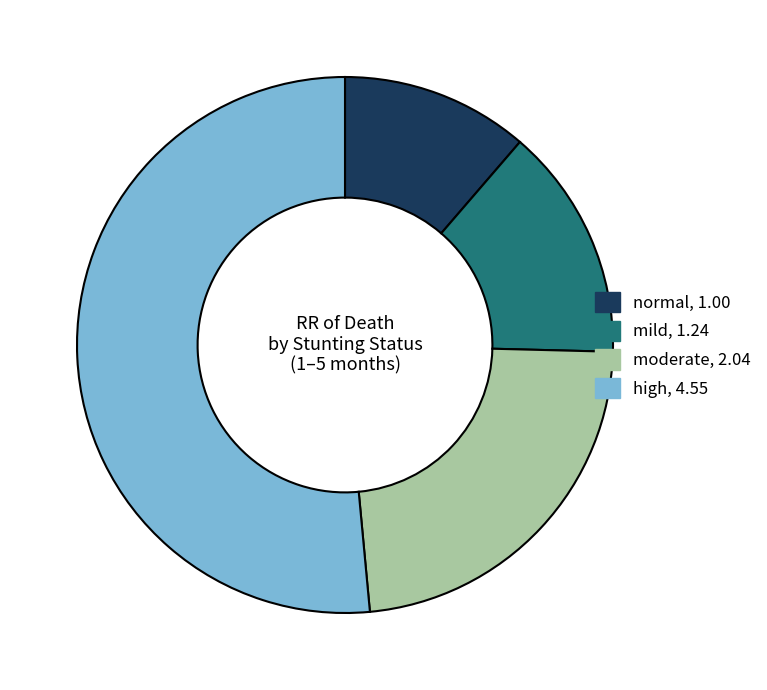

How many slices are in this pie chart?

4